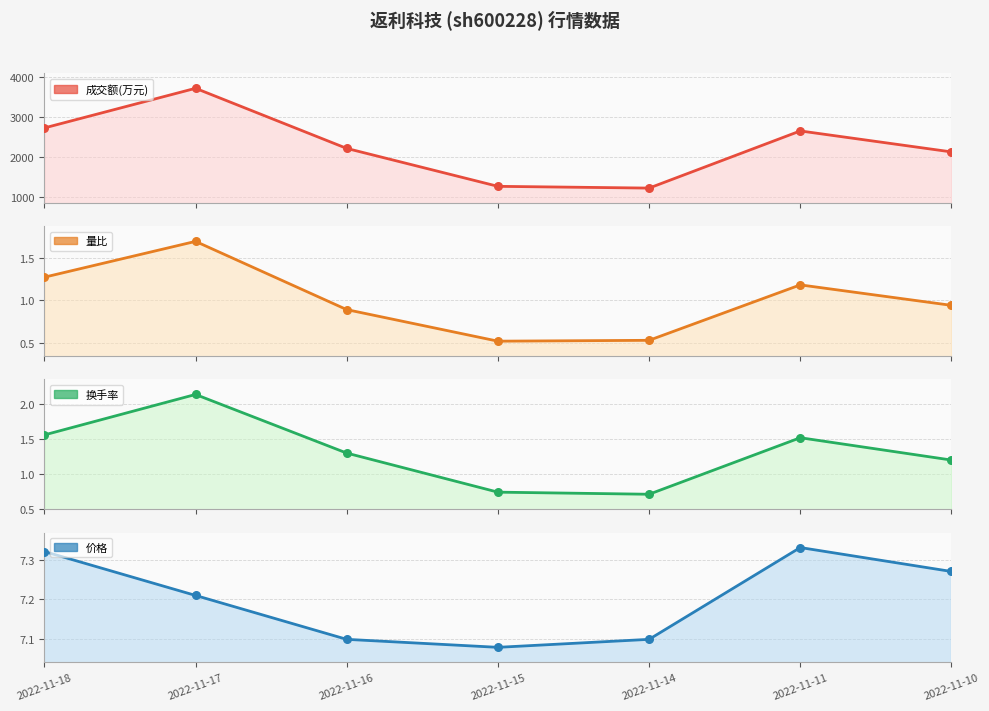

Which series contains the lowest Y value?

量比